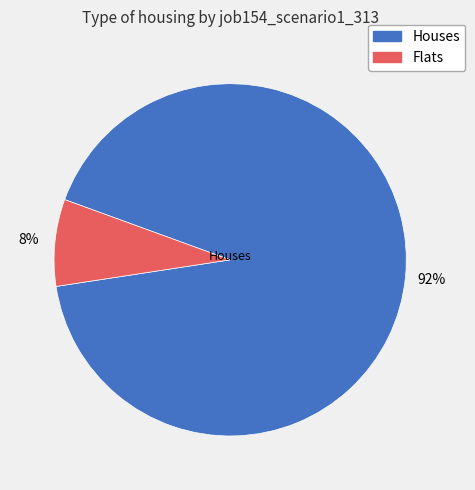

Does any single category account for the majority?

Yes